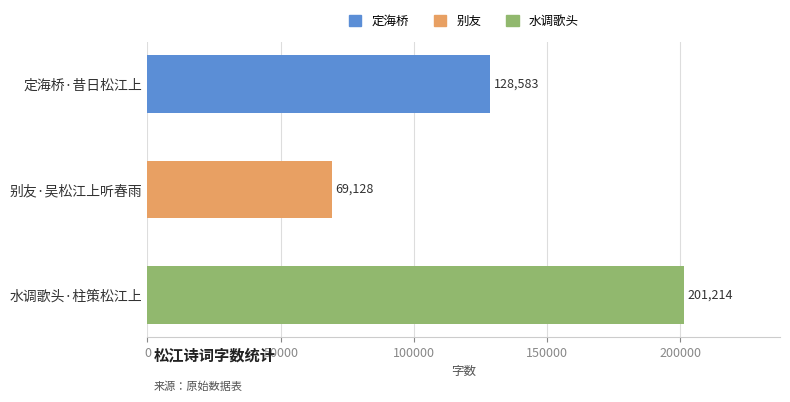

Which category has the highest value across all series?

水调歌头·柱策松江上